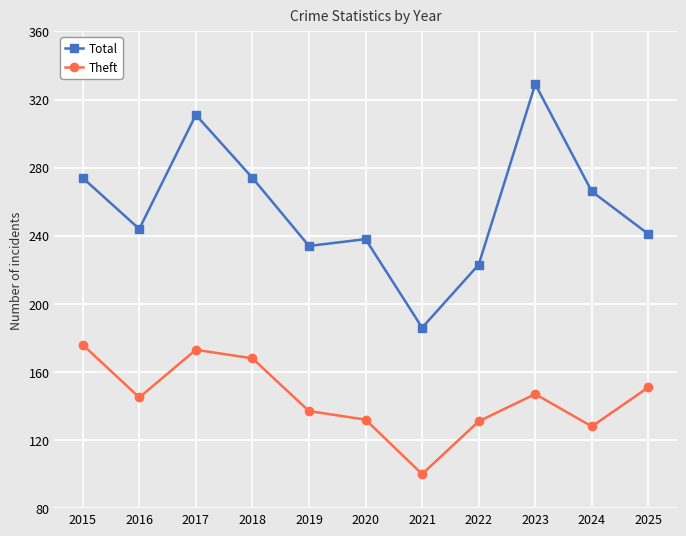

The value of Theft at 2018 is 294. True or false?

False